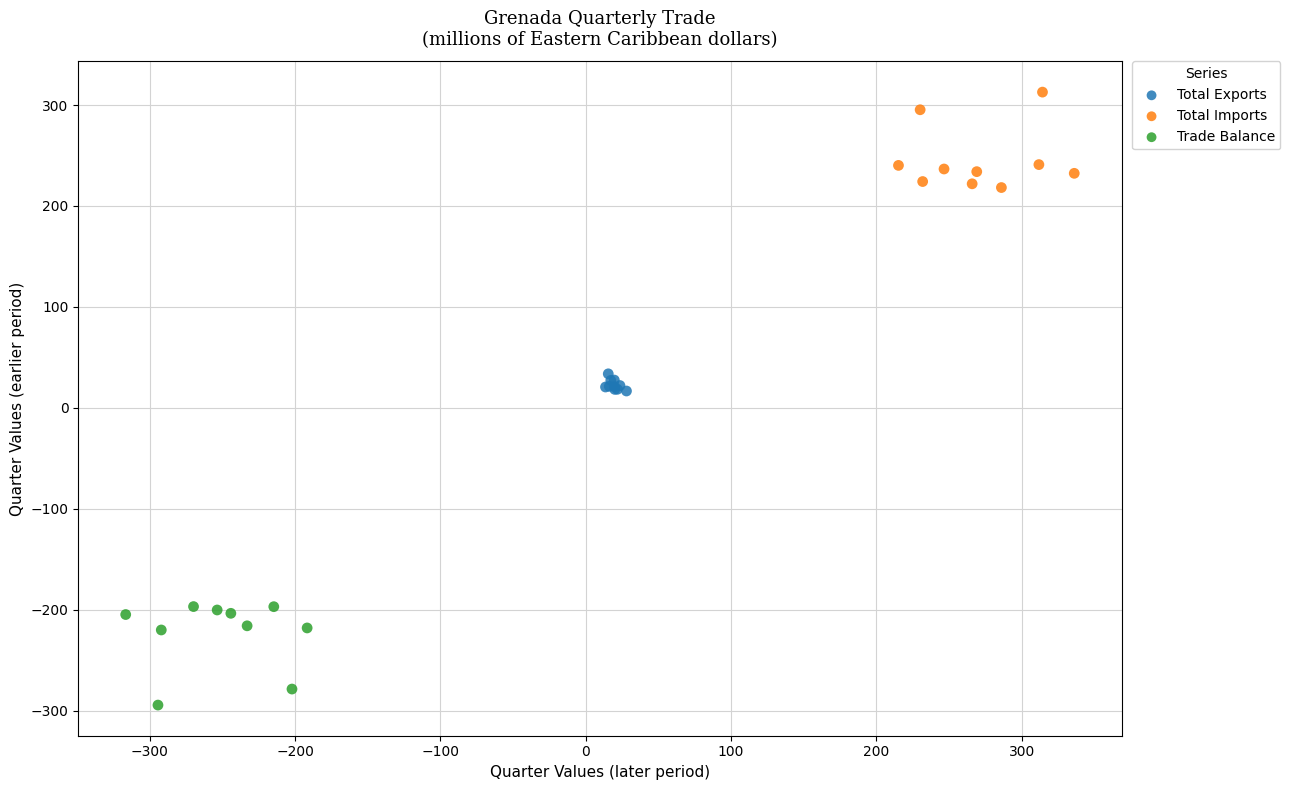

Which series contains the highest Y value?

Total Imports